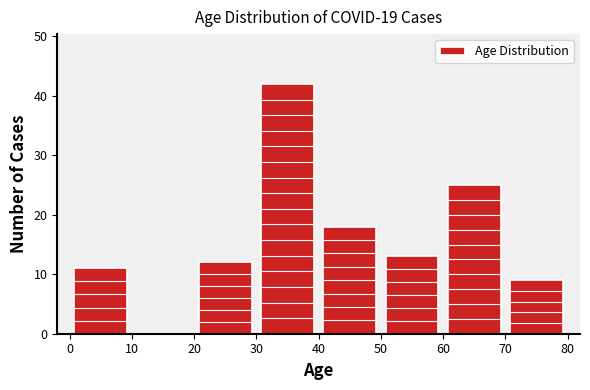

How tall is the bar that spans 40 to 50 on the x-axis? The values are not printed on the chart, so give them approximately, as read against the axis.

18